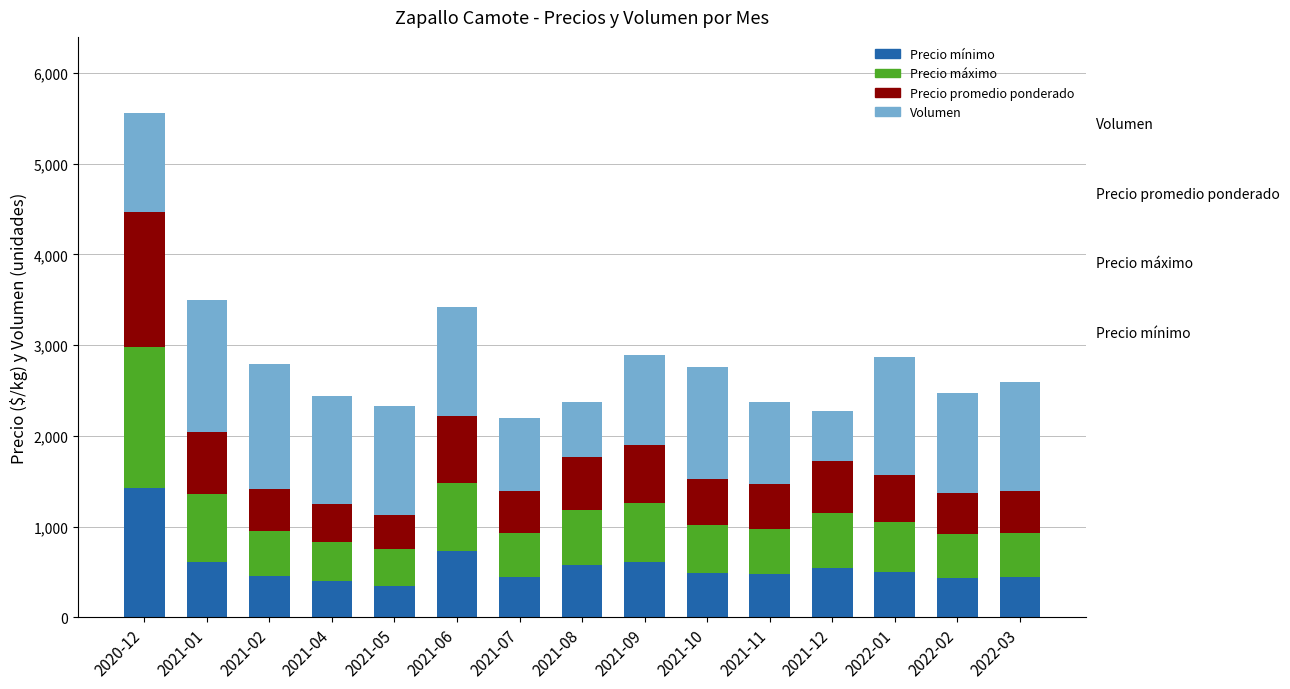

At which label does Precio mínimo reach its peak?

2020-12